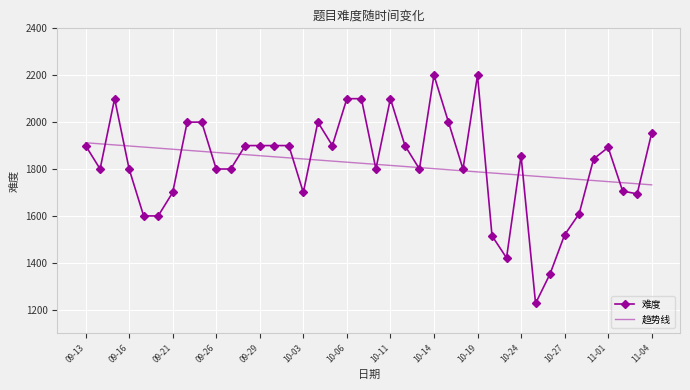

What is the greatest value displayed?

2200.0